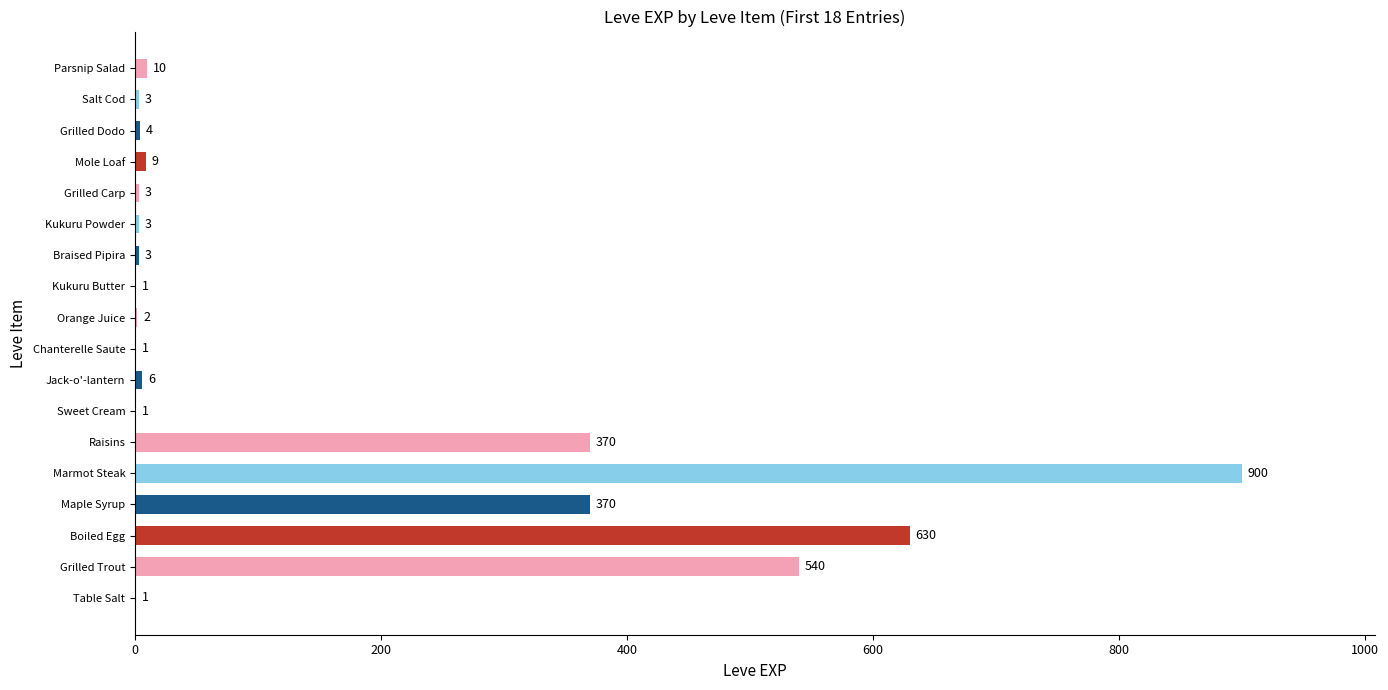

At which category does the chart reach its peak across all series?

Marmot Steak